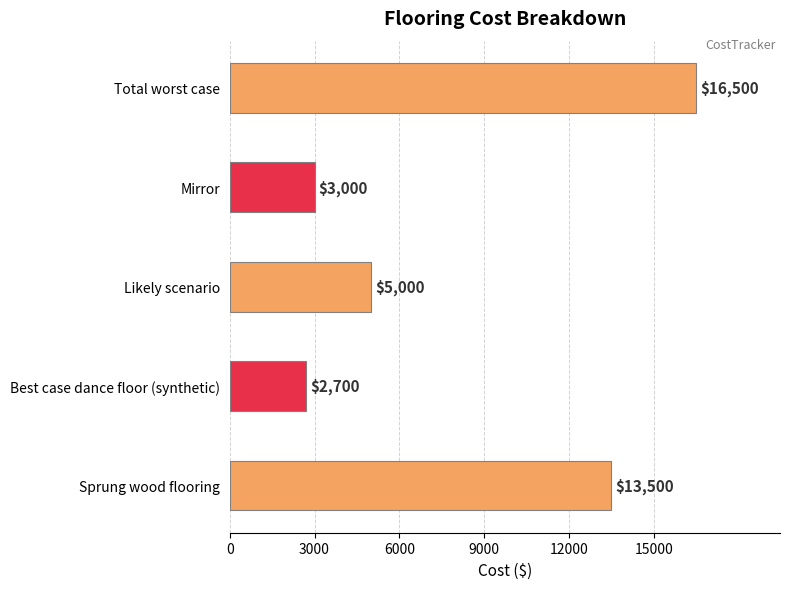

How many values are below 5000?

2